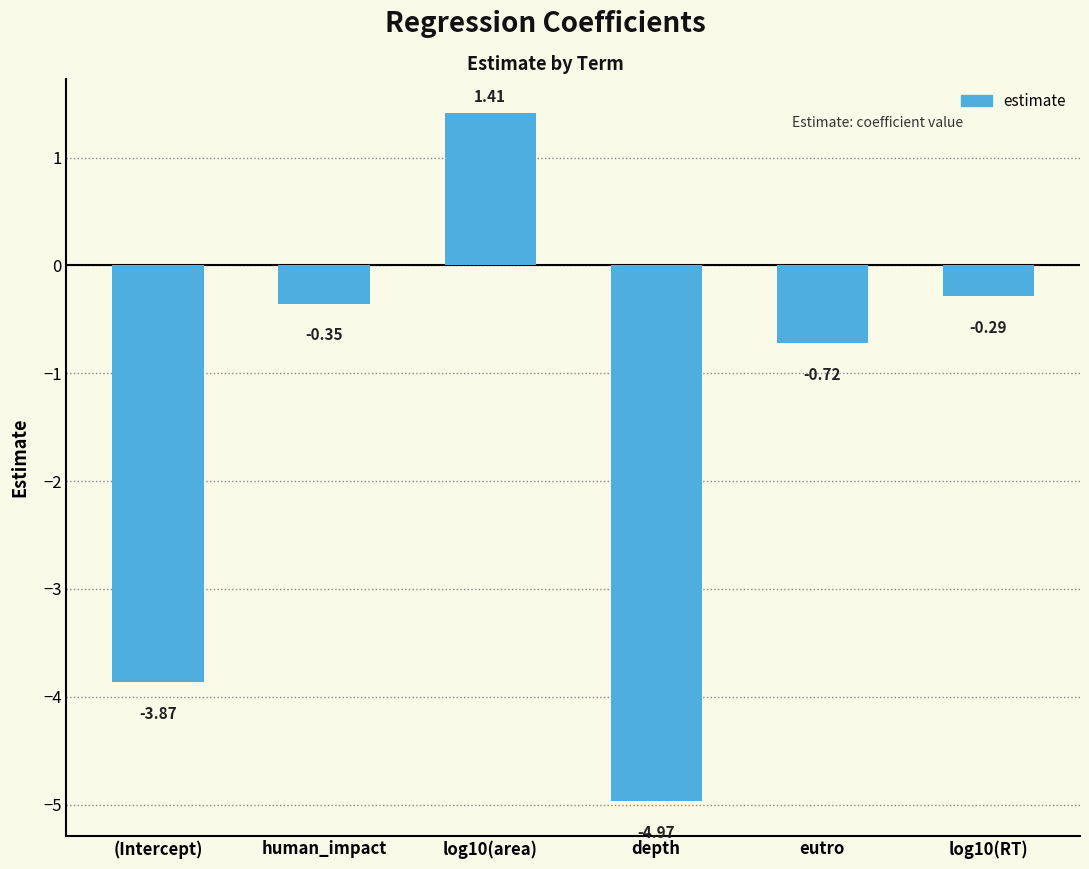

What is the change in value from (Intercept) to log10(area)?

+5.3